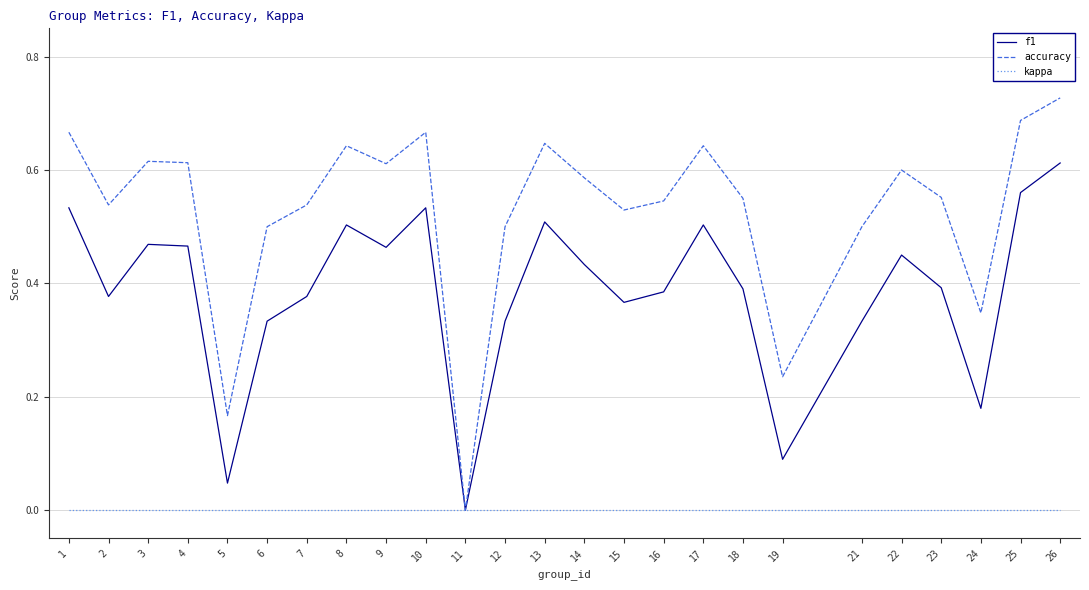

How many lines are shown in the chart?

3